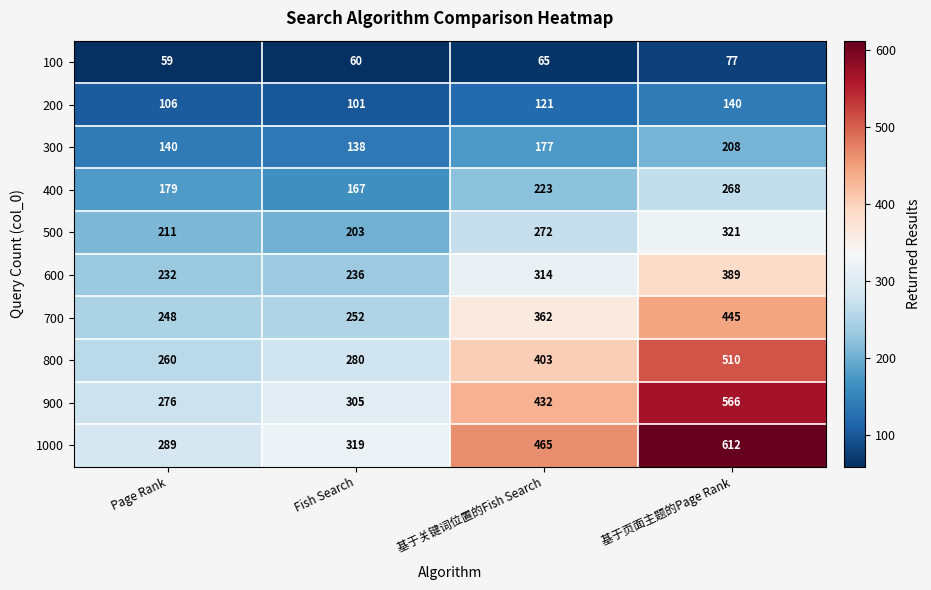

Which series has the largest range (max minus min)?

1000